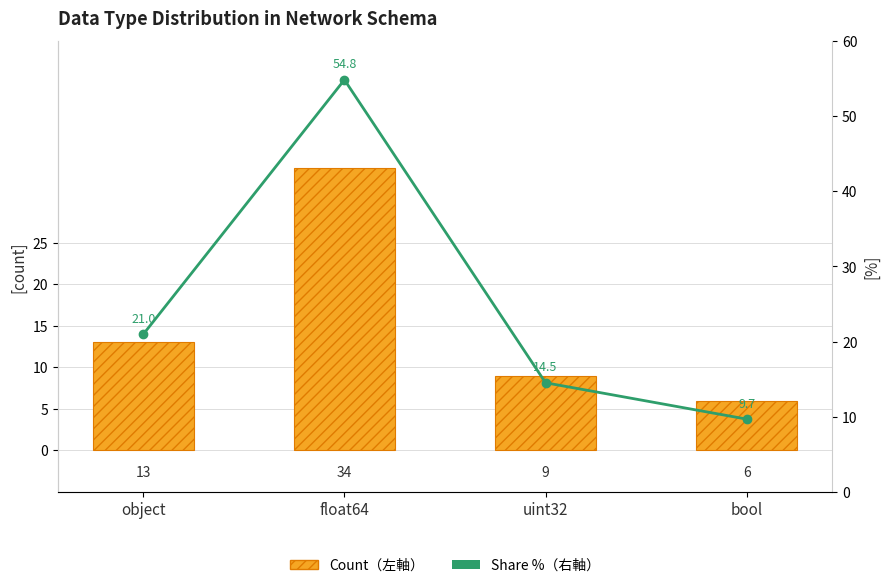

Reading left to right, list all the values displayed in this chart.

Count（左軸）: object=13.0	float64=34.0	uint32=9.0	bool=6.0
Share %（右軸）: object=21.0	float64=54.8	uint32=14.5	bool=9.7